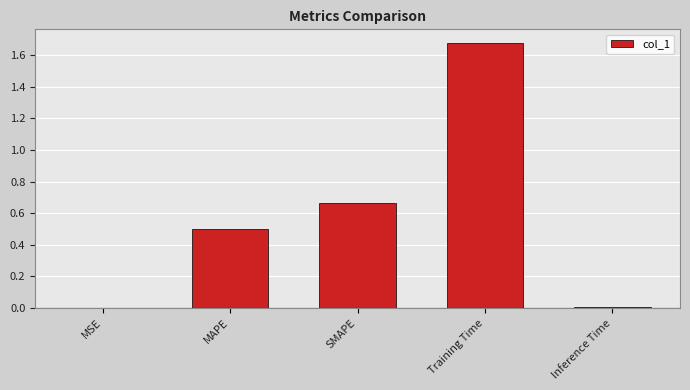

What is the sum of all values?

2.8